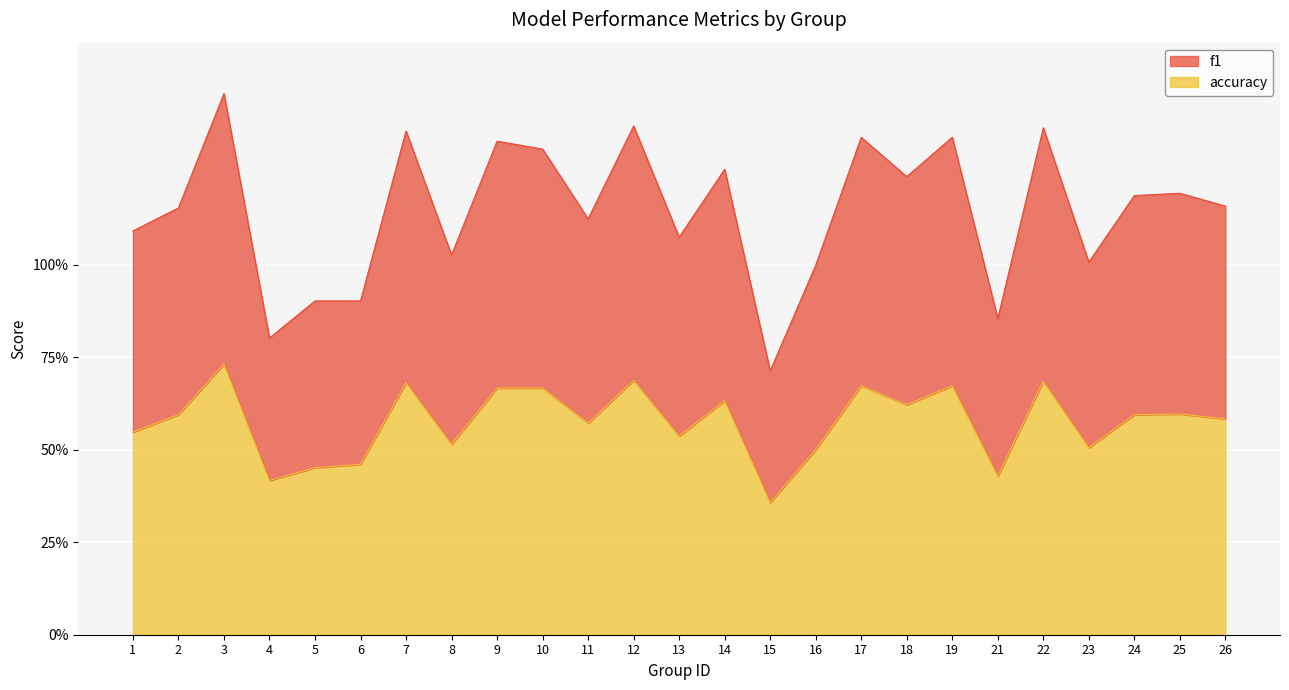

What is the value of the accuracy point at the 4th from the left?

0.4